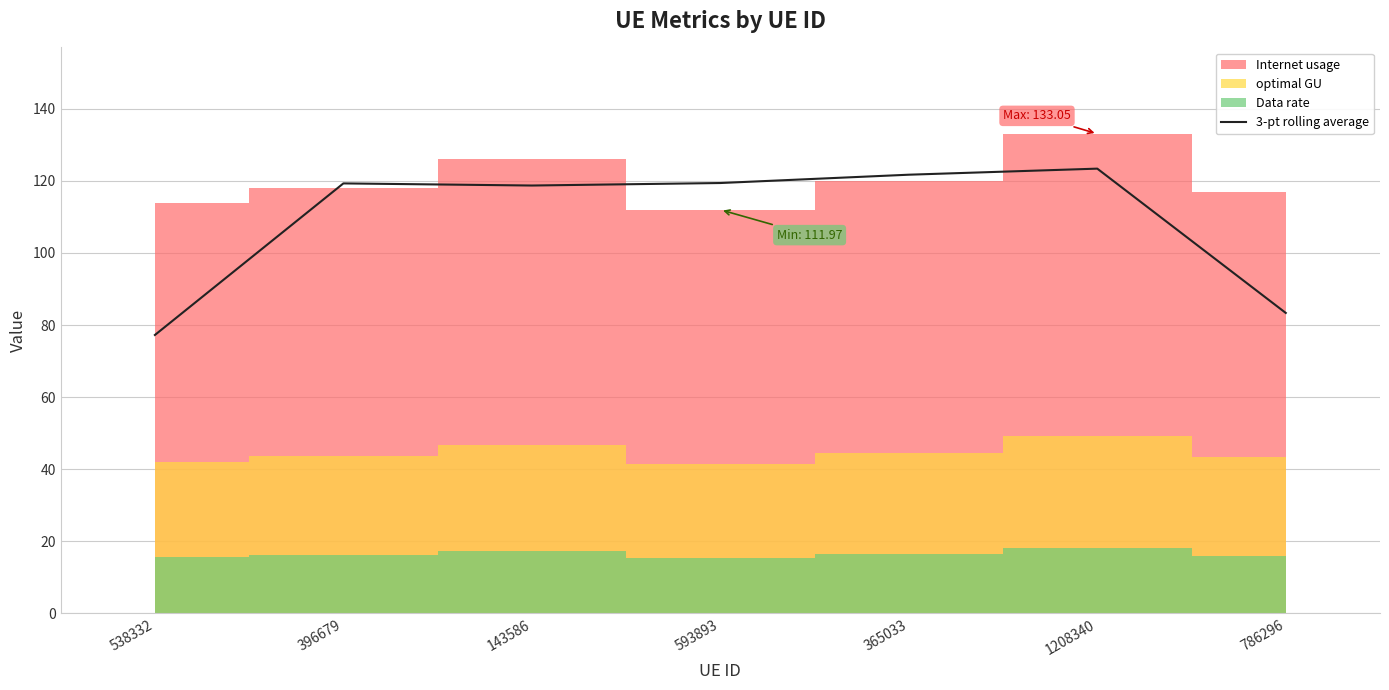

True or false: the data has more than 2 interior local peaks.

False